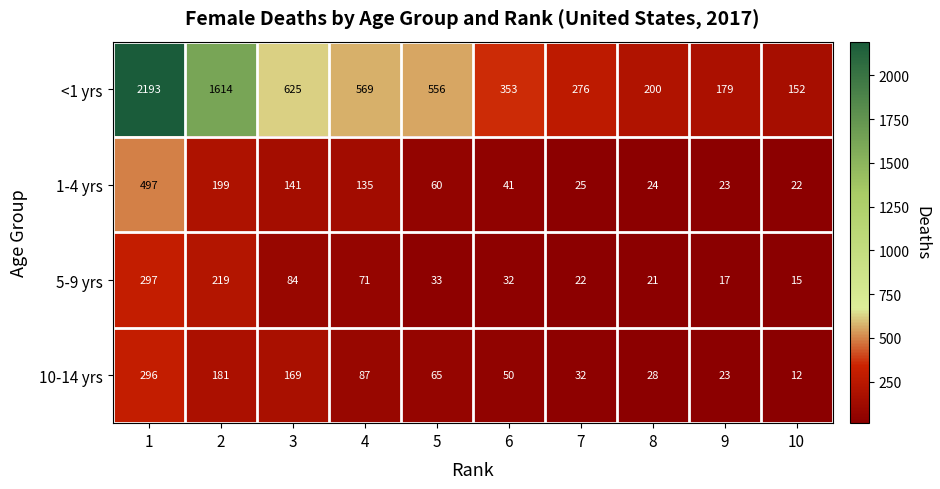

Rank the series at 7 from lowest to highest value.

5-9 yrs, 1-4 yrs, 10-14 yrs, <1 yrs